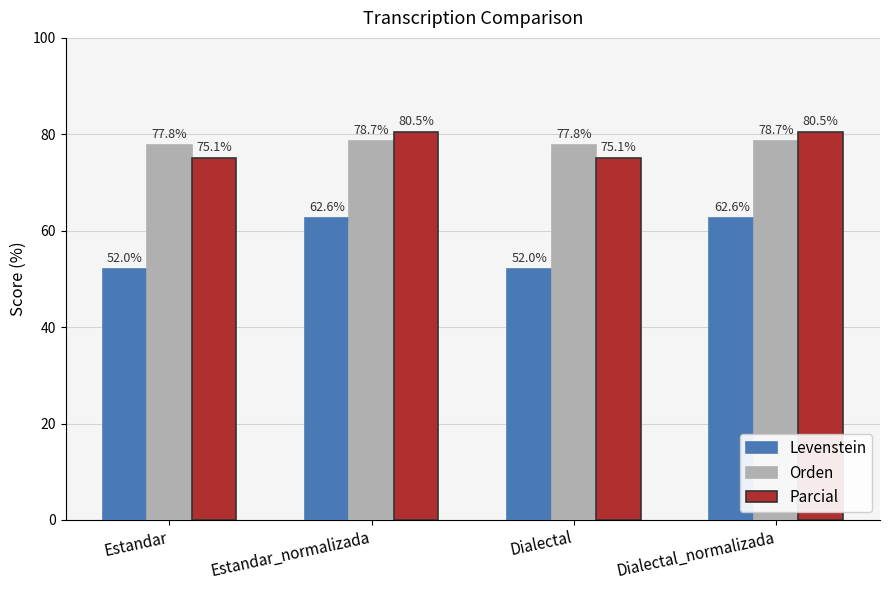

What value does the Orden series have at Dialectal_normalizada?

78.7